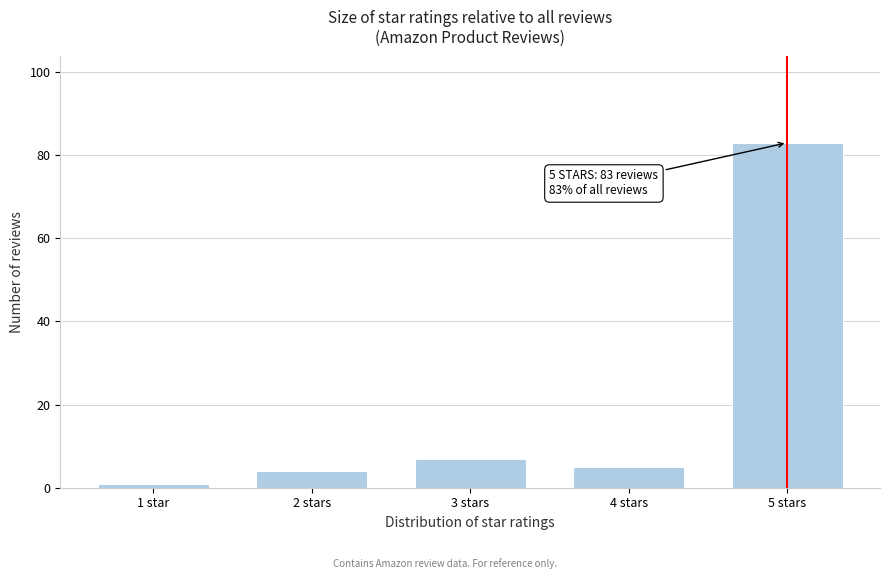

Reading left to right, list all the values displayed in this chart.

1 star=1	2 stars=4	3 stars=7	4 stars=5	5 stars=83